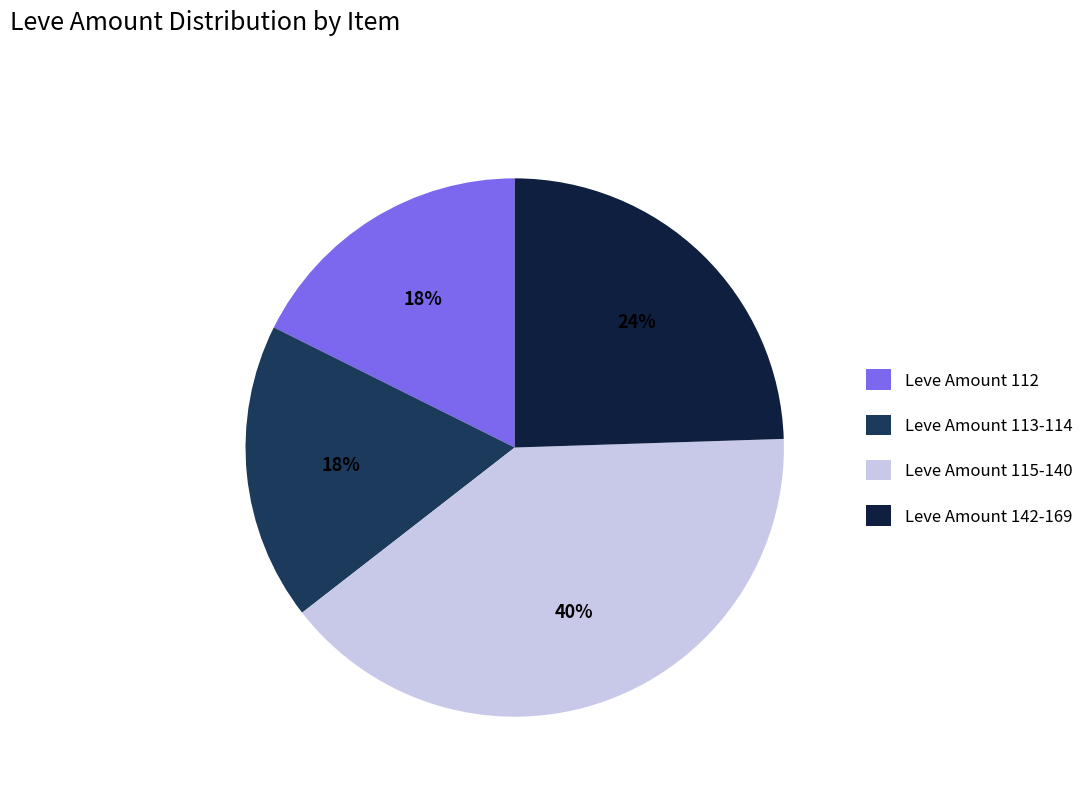

To the nearest percent, what is the combined percentage of Leve Amount 112 and Leve Amount 113-114?

36%